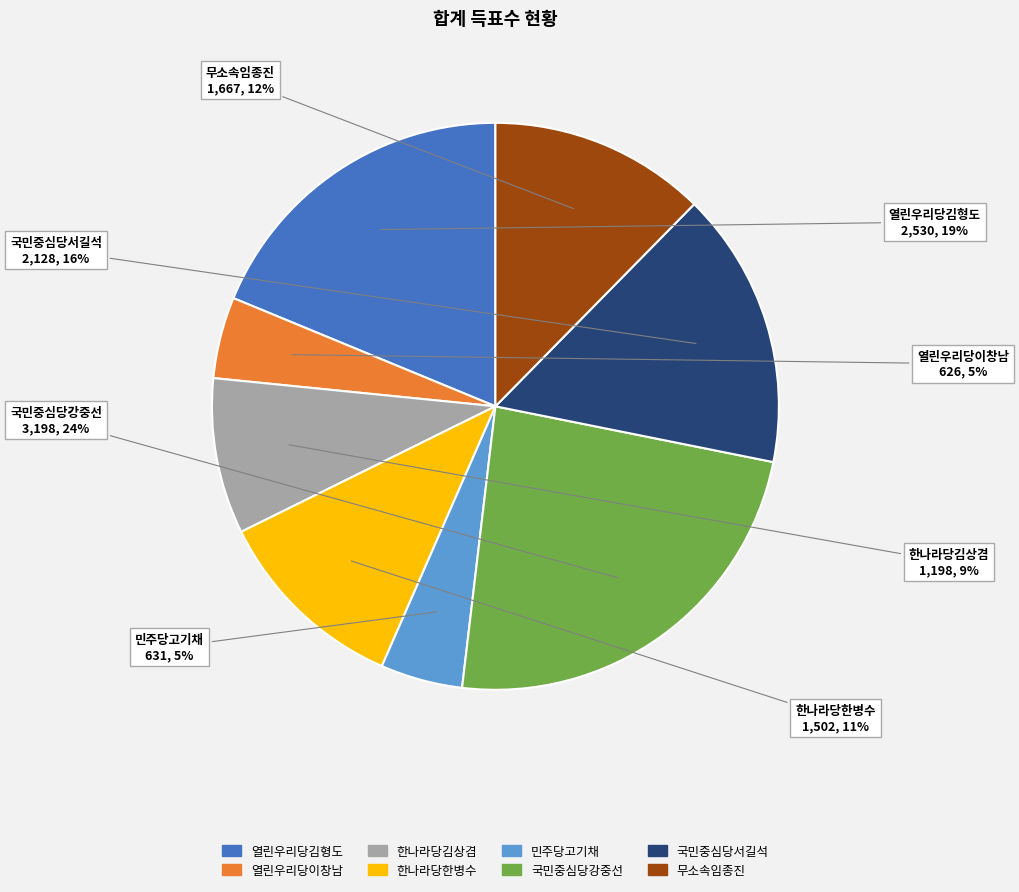

Which category has the biggest portion of the pie?

국민중심당강중선